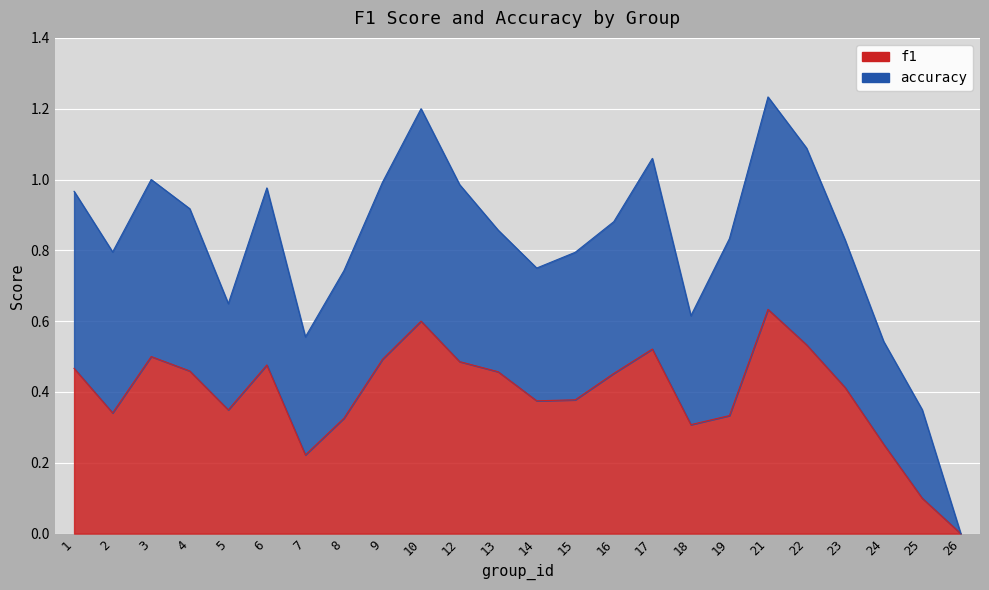

At which category does the data reach its first local peak?

3